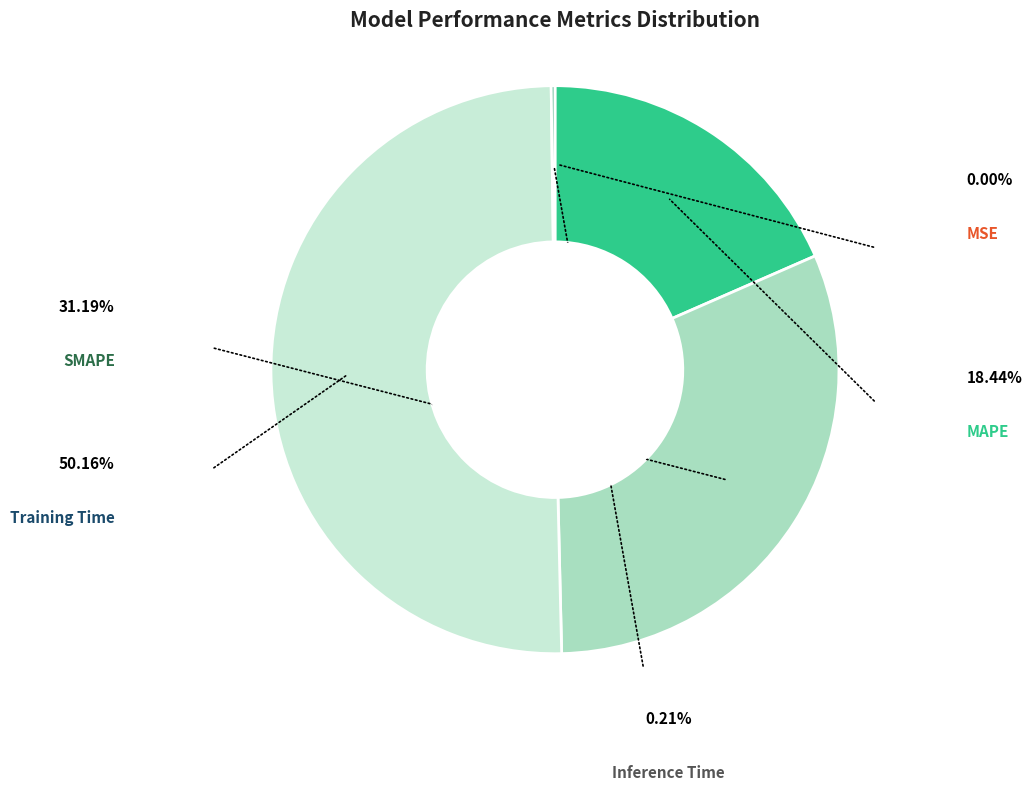

What is the total percentage of MSE and SMAPE?

31.2%